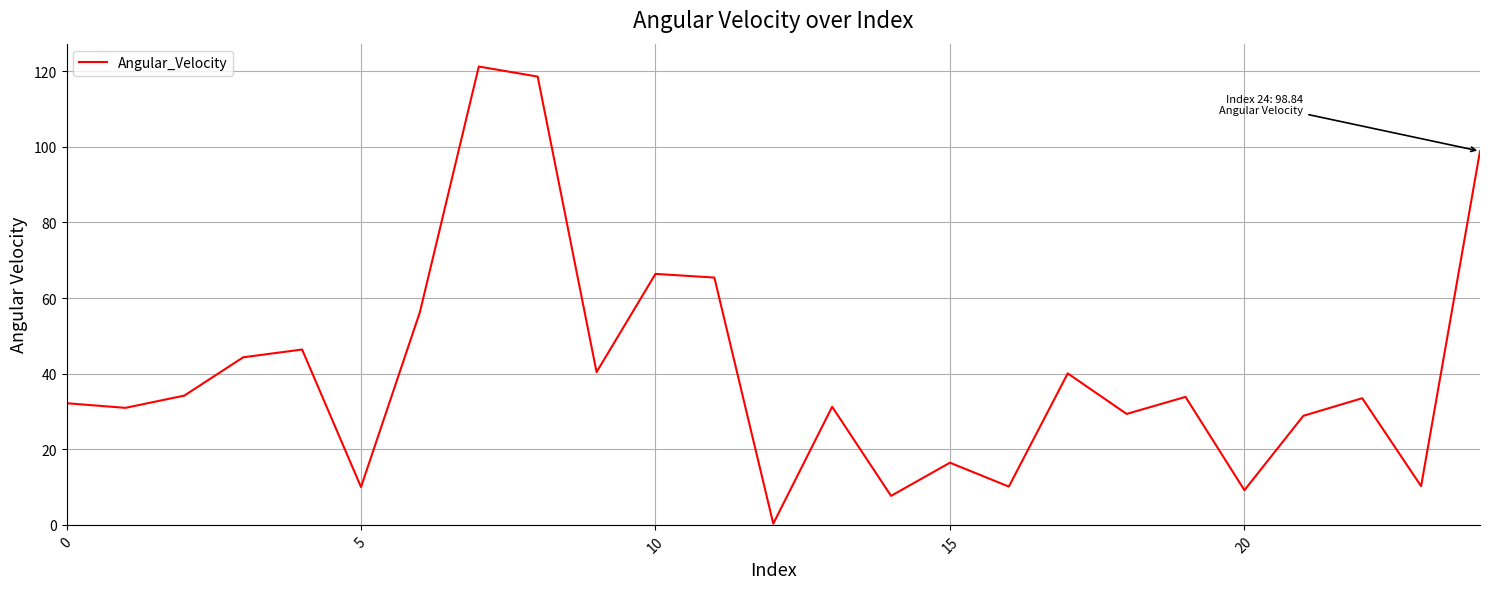

What is the difference between the maximum and minimum values?

120.9